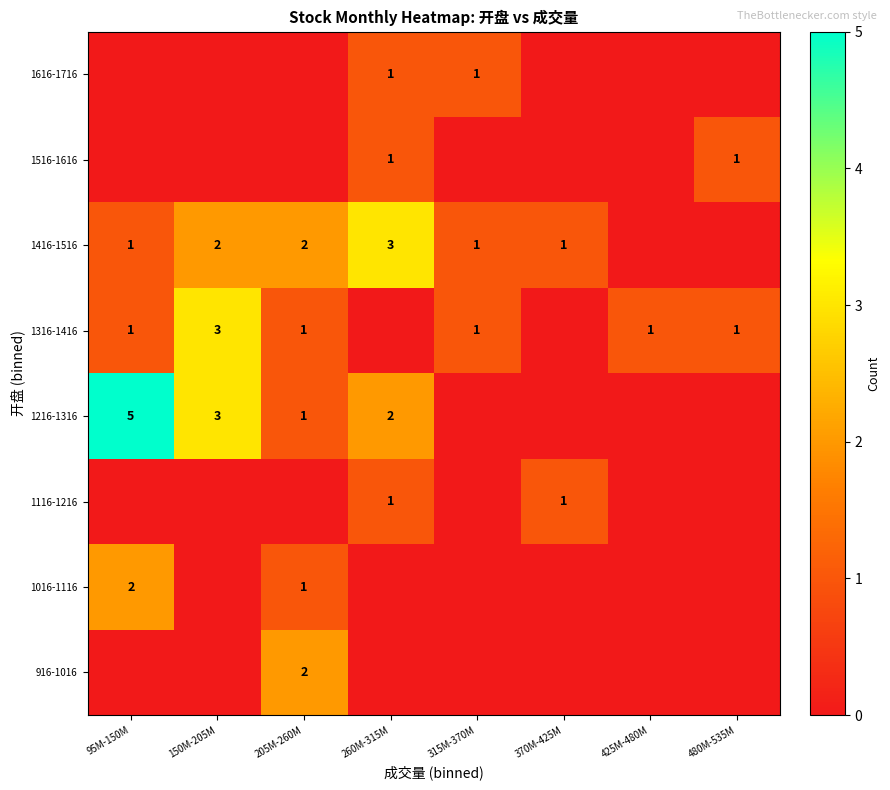

At how many categories does at least one series exceed 2?

3